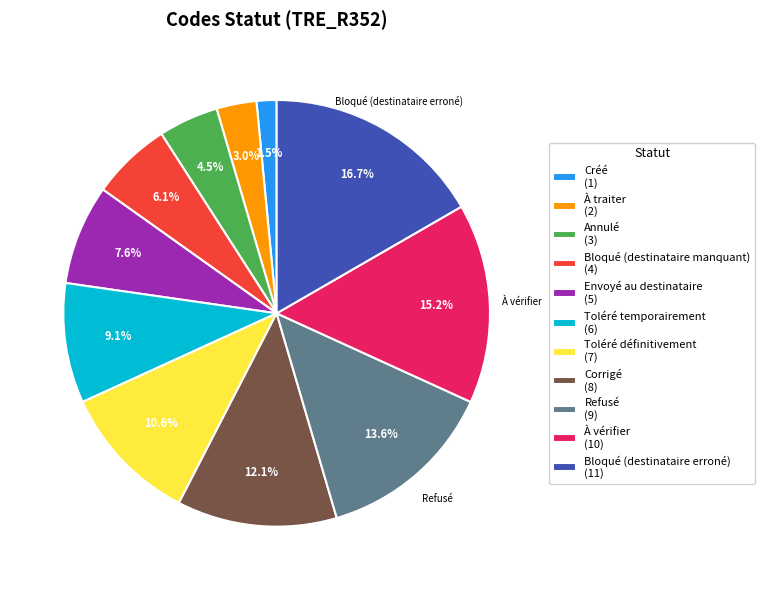

What percentage is the À traiter slice, to the nearest percent?

3%